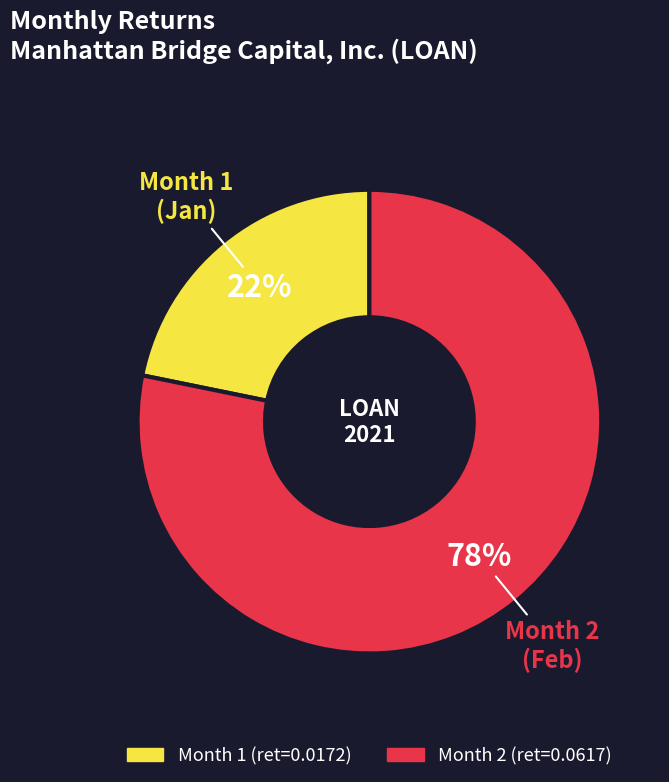

Is there a majority slice in this chart?

Yes